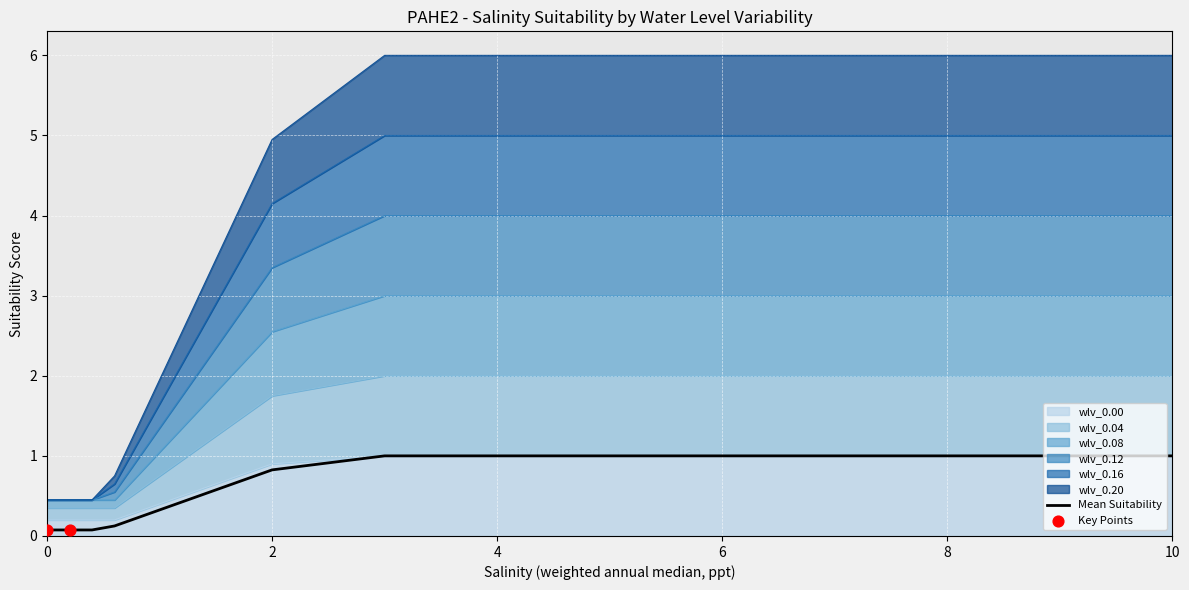

At how many categories does at least one series exceed 1?

15